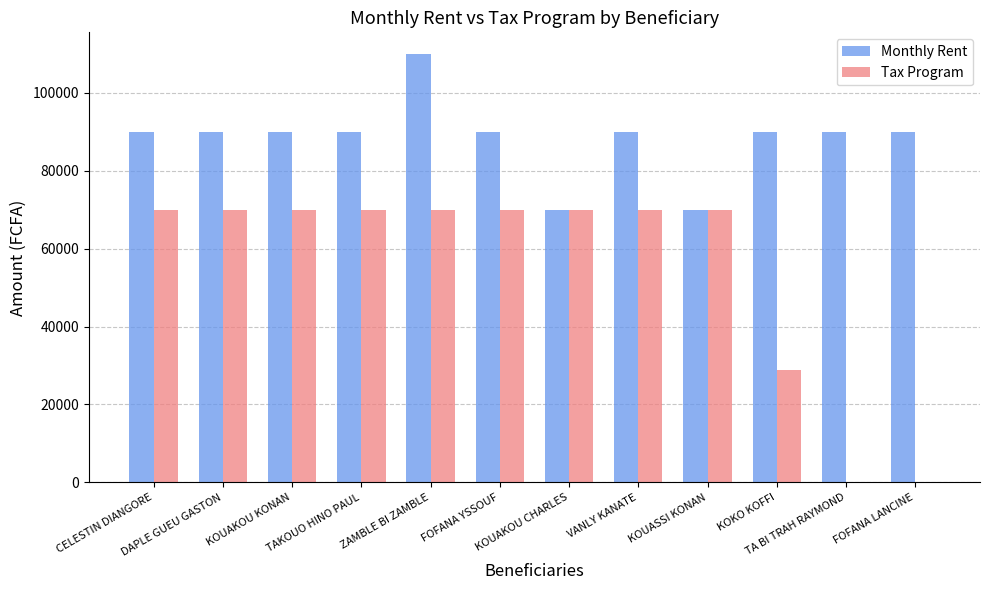

What are all the series names shown in the legend?

Monthly Rent, Tax Program